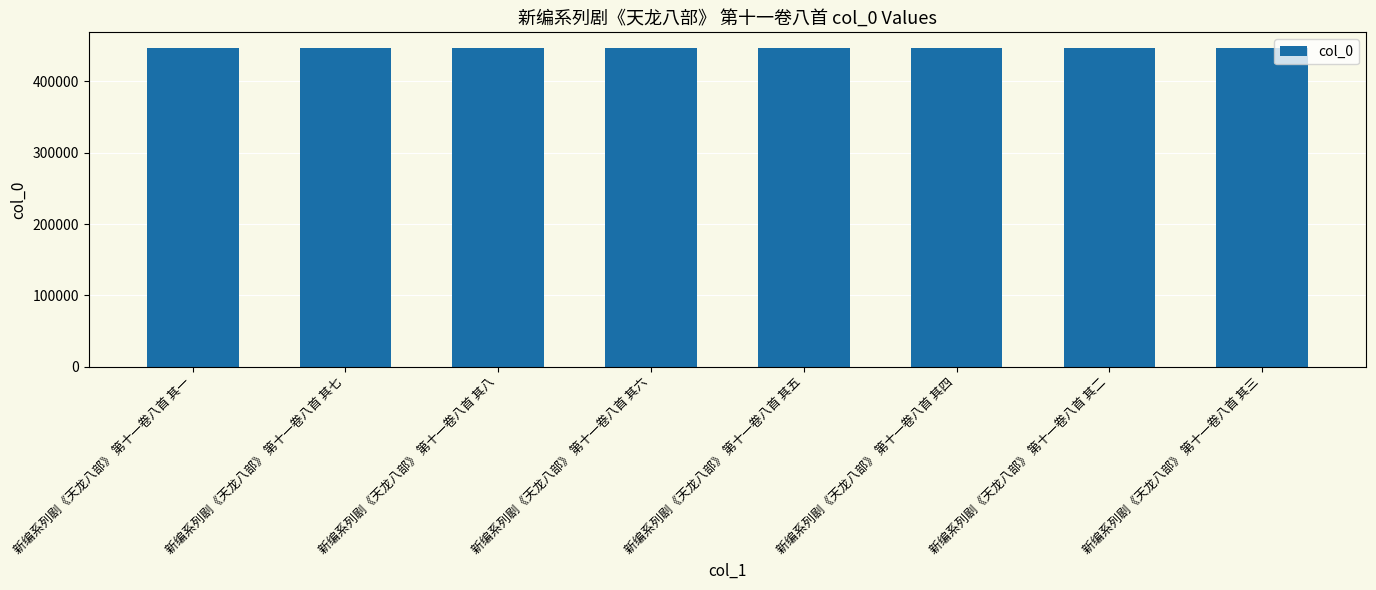

What is the approximate value at 新编系列剧《天龙八部》 第十一卷八首 其二?

446471